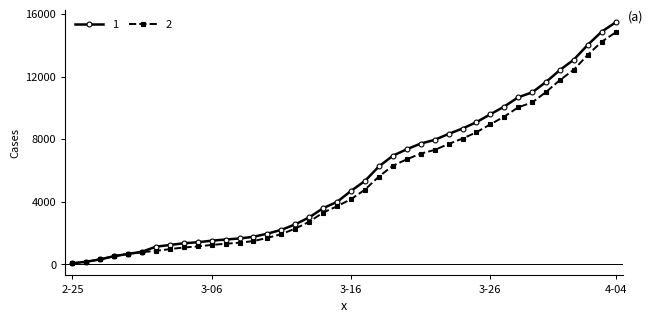

What is the maximum value shown in the chart?

15470